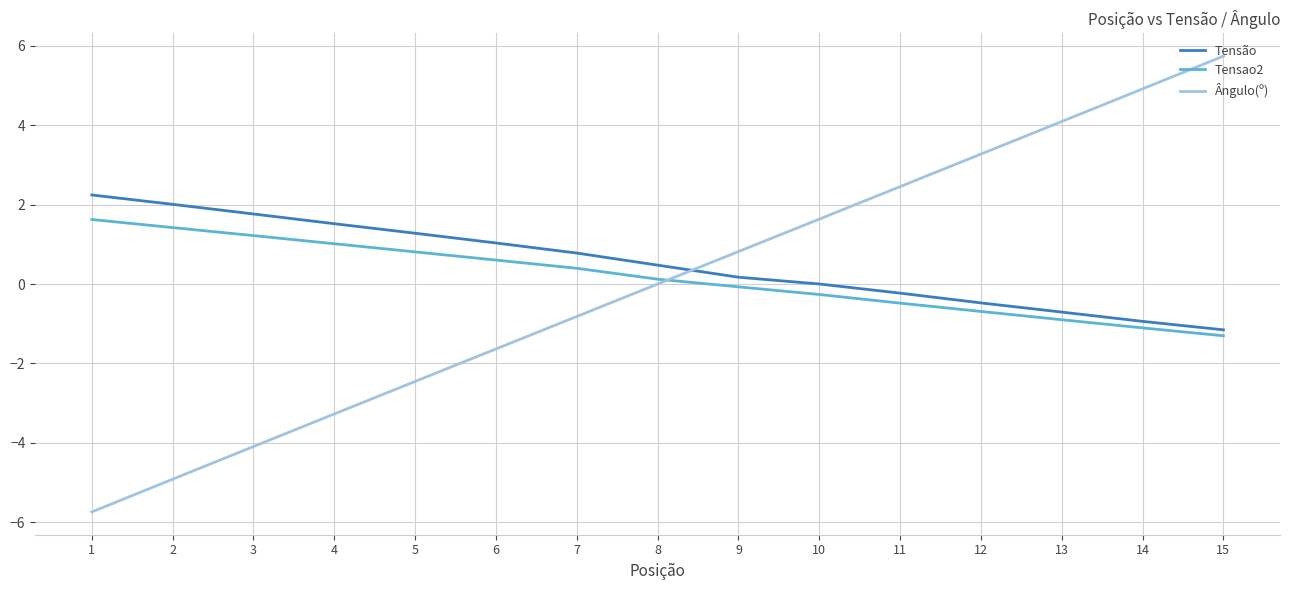

How many lines are shown in the chart?

3